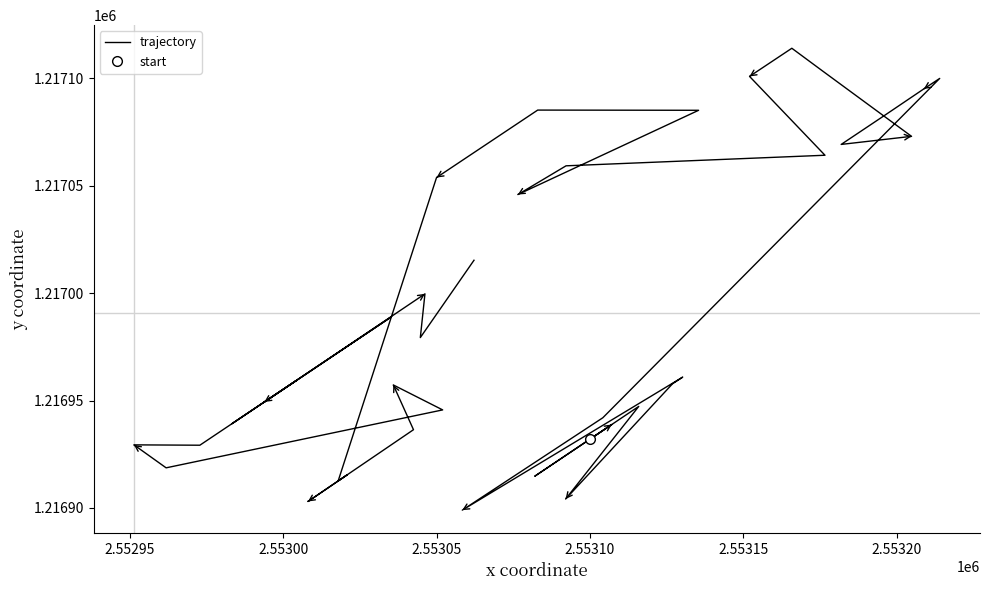

Does the chart display data point markers on the line(s)?

No